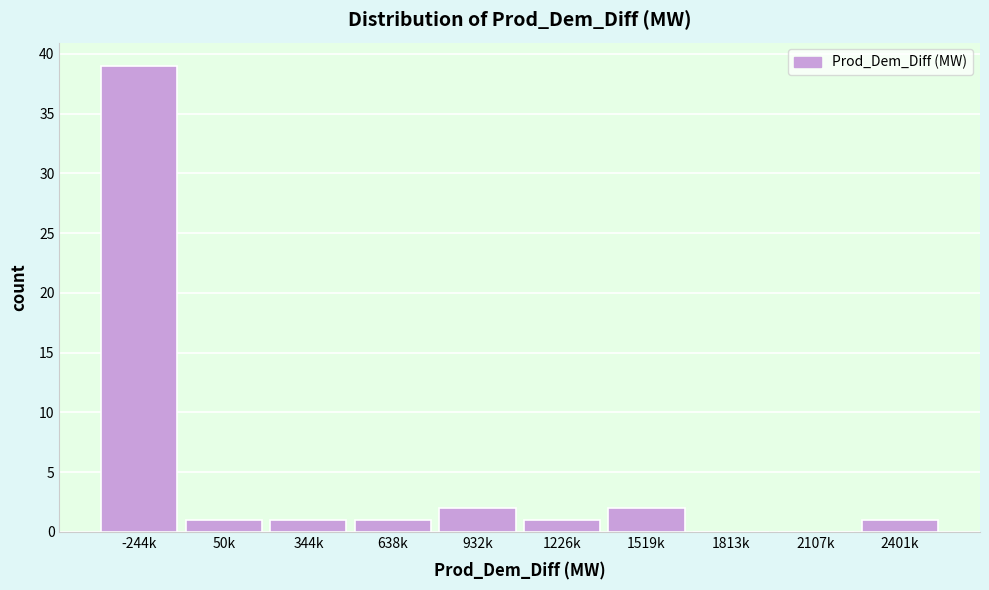

Reading left to right, transcribe all the data shown in this chart.

-244k=39	50k=1	344k=1	638k=1	932k=2	1226k=1	1519k=2	1813k=0	2107k=0	2401k=1